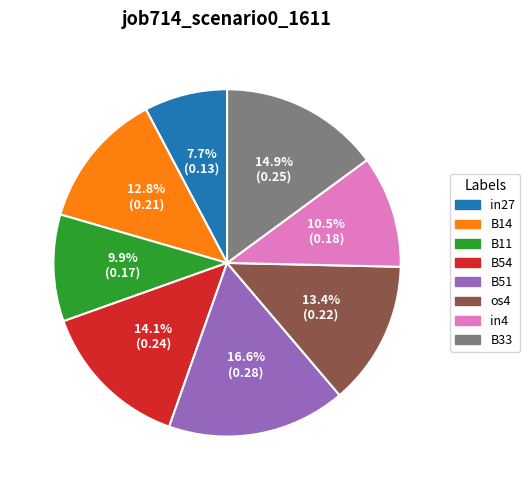

To the nearest percent, what is the difference between the B14 and in27 slice percentages?

5%